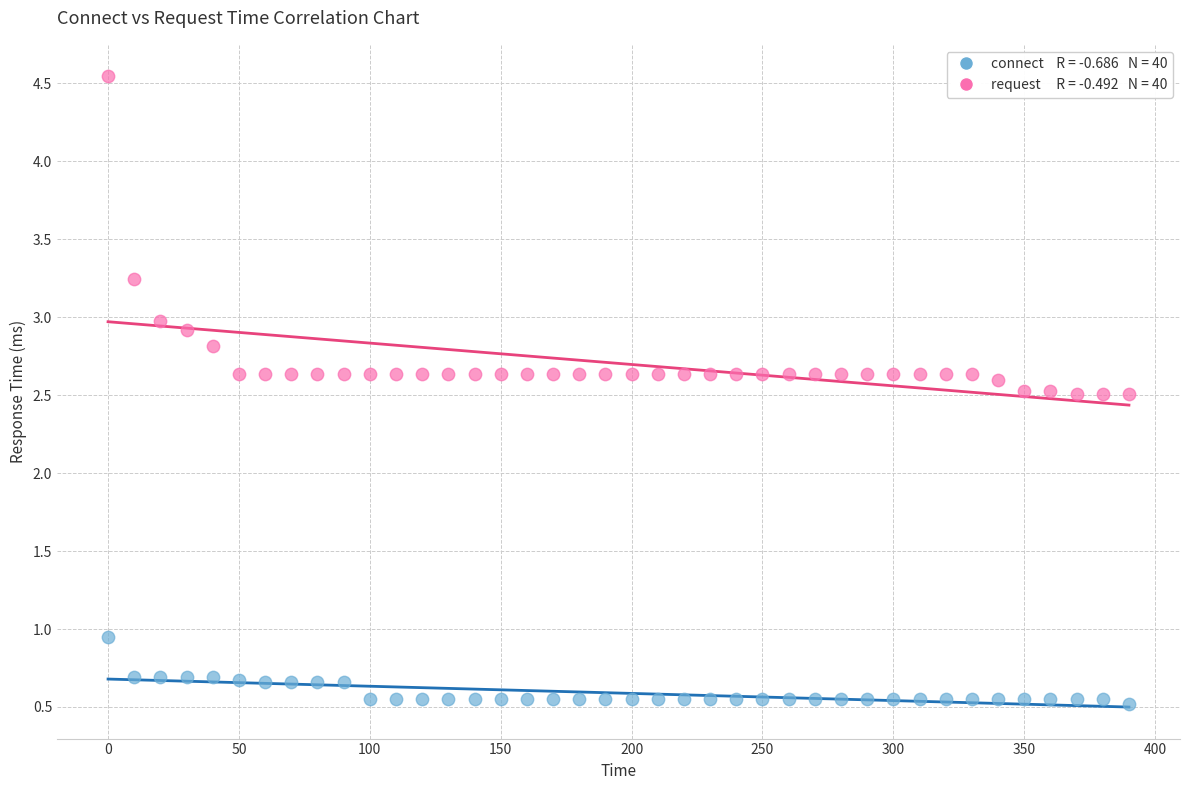

Across all data points, what is the range of Y values (max minus min)?

4.0